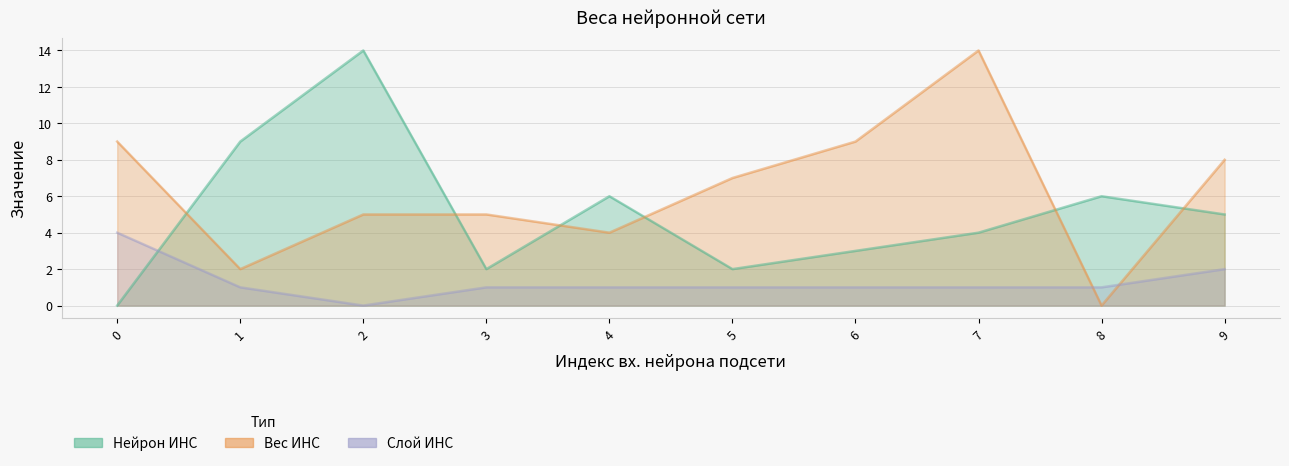

What is the difference between the second highest and second lowest values in the Нейрон ИНС series?

7